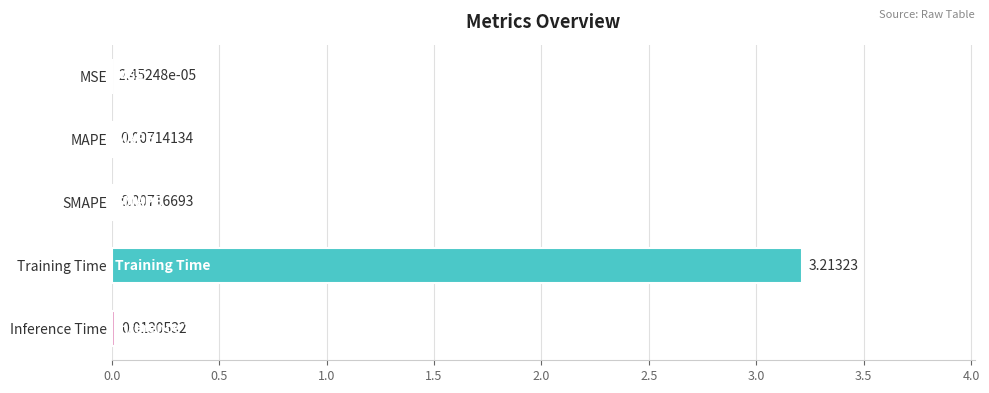

Between MAPE and SMAPE, which is larger?

SMAPE